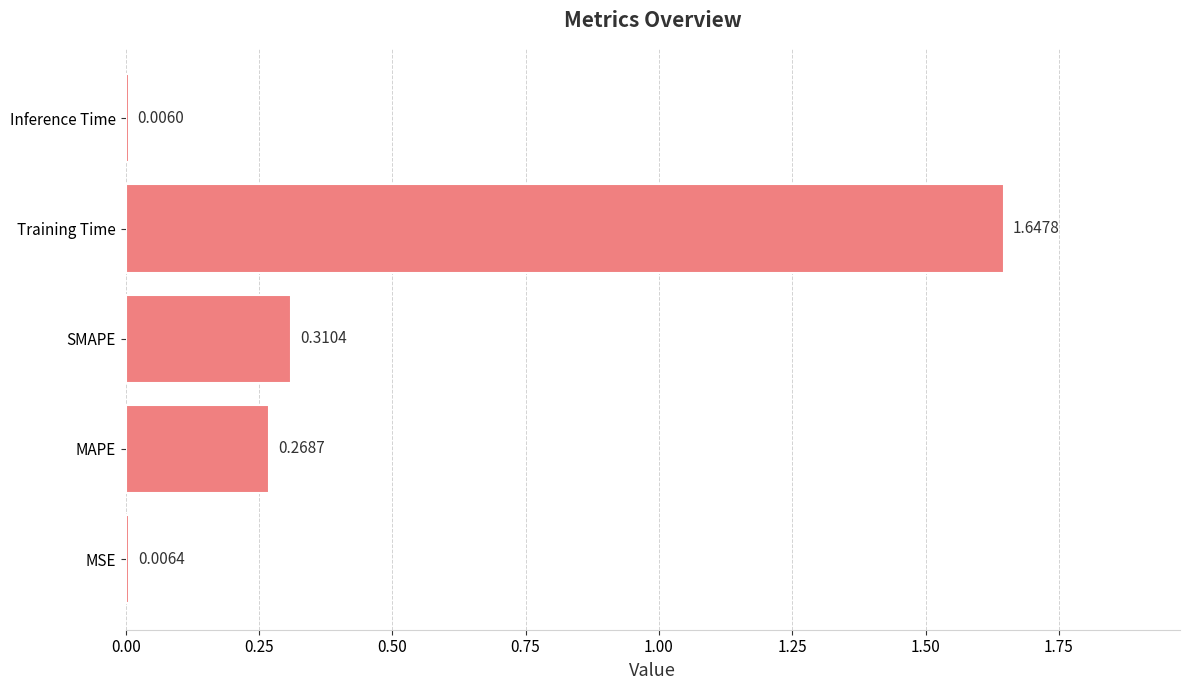

Which category has the lowest value across all series?

Inference Time